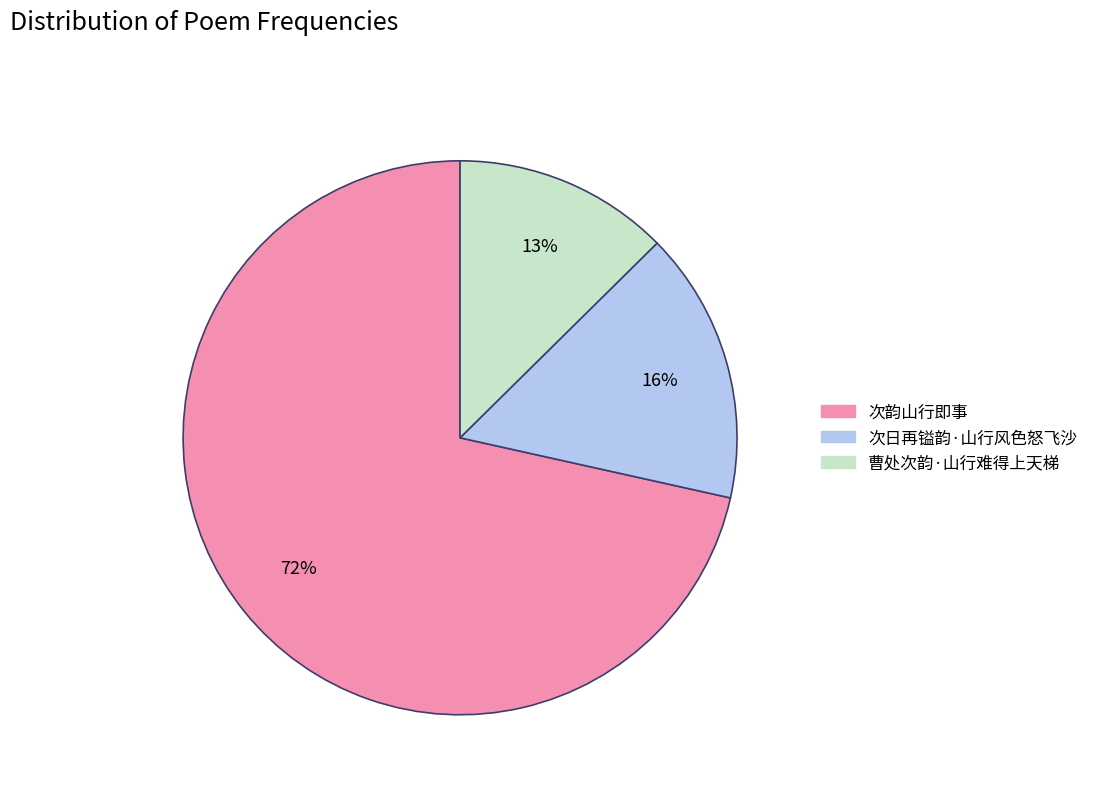

What is the smallest slice in the pie chart?

曹处次韵·山行难得上天梯